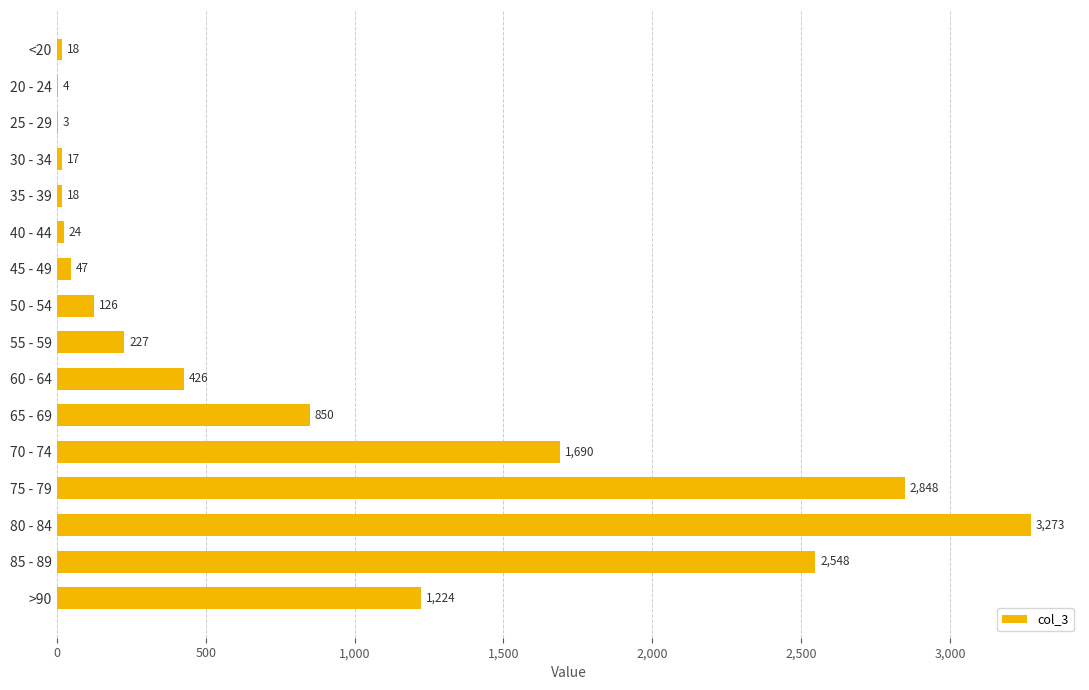

Read the value at 55 - 59, to the nearest 10.

230